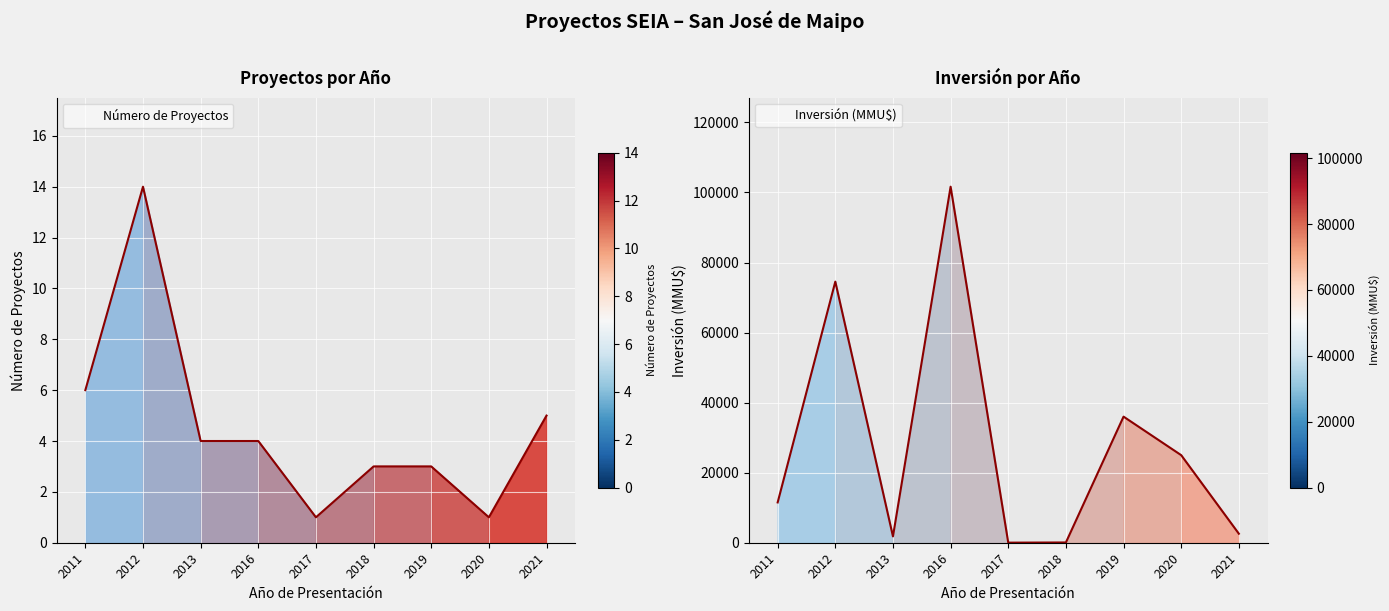

True or false: Inversión (MMU$) and Número de Proyectos cross at least once.

False